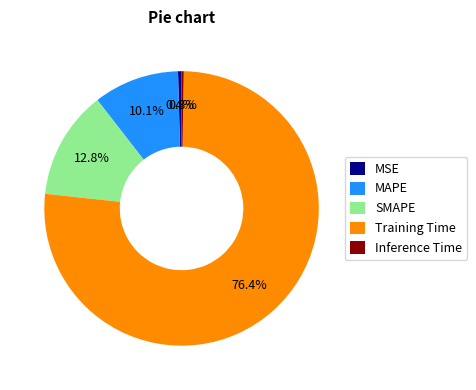

Do MAPE and SMAPE together represent more than half of the pie?

No